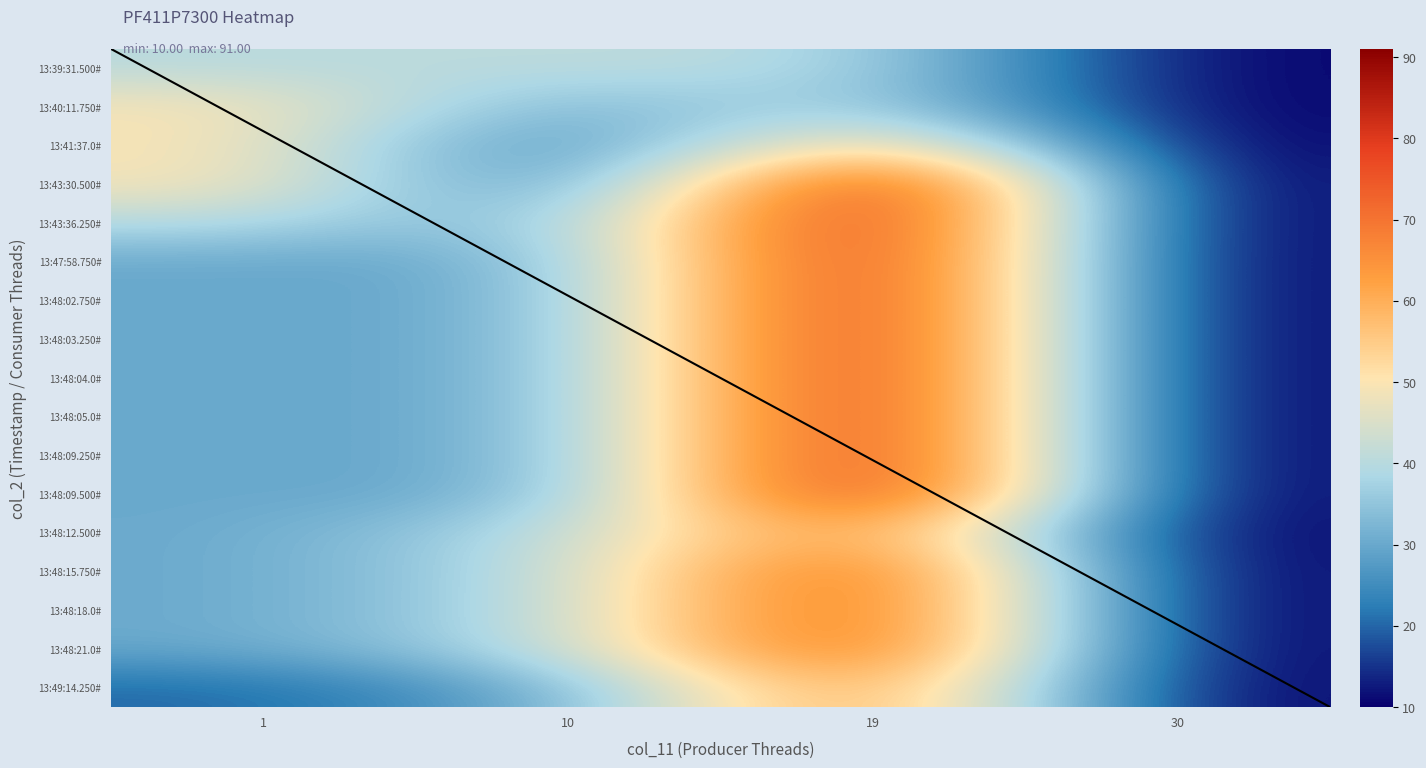

Which series has the largest total across all categories?

13:43:30.500#